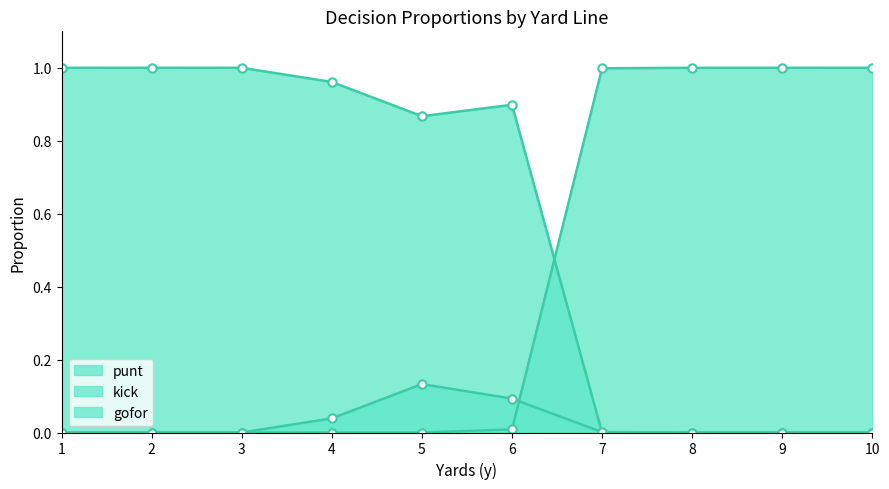

Count the number of data series in this chart.

3